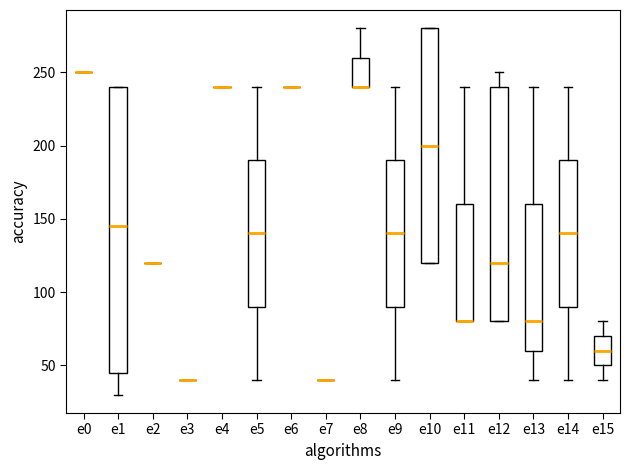

Reading left to right, read every box against the y-axis: the position of its median line, the range the box covers, and the ends of its whiskers. The values are not printed on the chart, so give them approximately, as read against the axis.

e0: box collapsed to a line at 250, whiskers 250 to 250
e1: median 145, box 45 to 240, whiskers 30 to 240
e2: box collapsed to a line at 120, whiskers 120 to 120
e3: box collapsed to a line at 40, whiskers 40 to 40
e4: box collapsed to a line at 240, whiskers 240 to 240
e5: median 140, box 90 to 190, whiskers 40 to 240
e6: box collapsed to a line at 240, whiskers 240 to 240
e7: box collapsed to a line at 40, whiskers 40 to 40
e8: median 240 (drawn on the box's lower edge), box 240 to 260, whiskers 240 to 280
e9: median 140, box 90 to 190, whiskers 40 to 240
e10: median 200, box 120 to 280, whiskers 120 to 280
e11: median 80 (drawn on the box's lower edge), box 80 to 160, whiskers 80 to 240
e12: median 120, box 80 to 240, whiskers 80 to 250
e13: median 80, box 60 to 160, whiskers 40 to 240
e14: median 140, box 90 to 190, whiskers 40 to 240
e15: median 60, box 50 to 70, whiskers 40 to 80